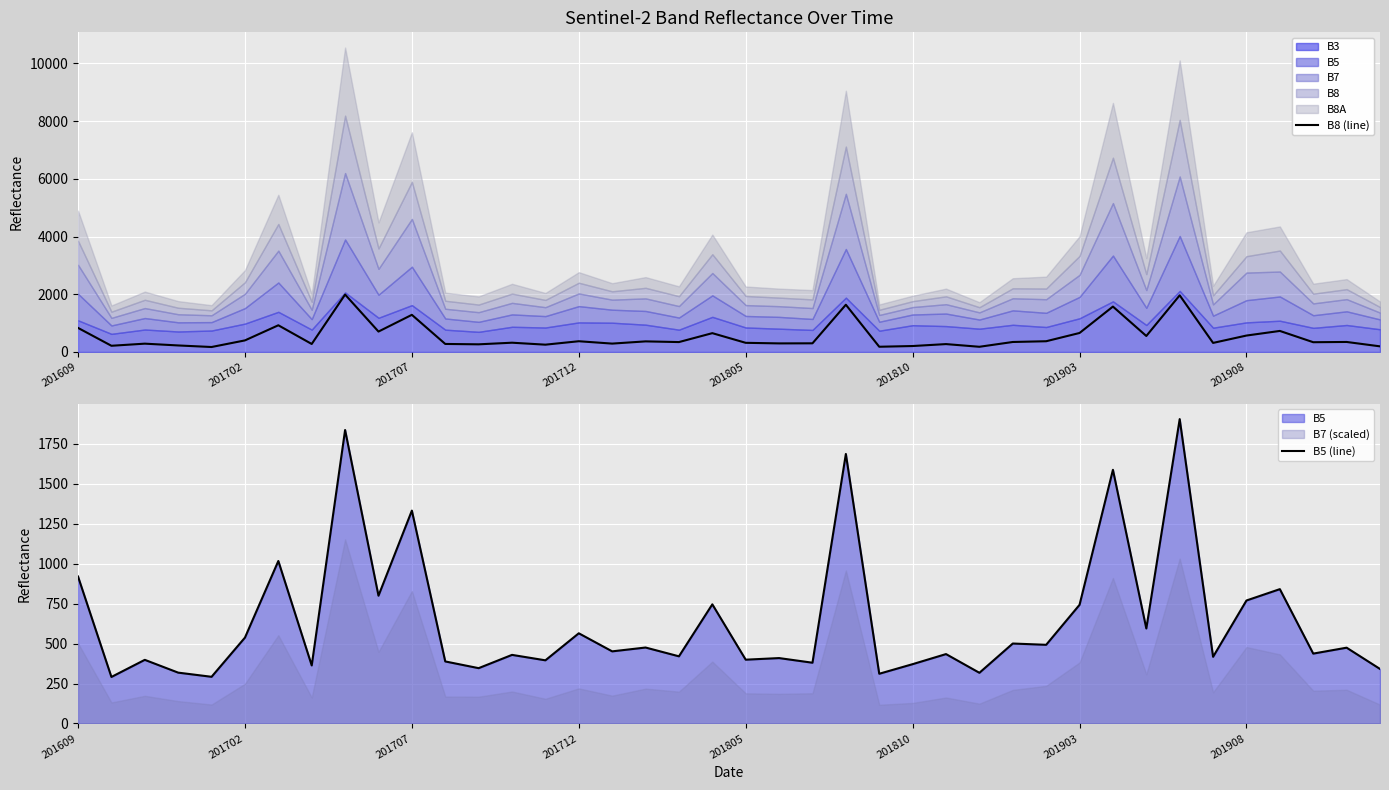

What is the highest value of the B8 (line) series?

1988